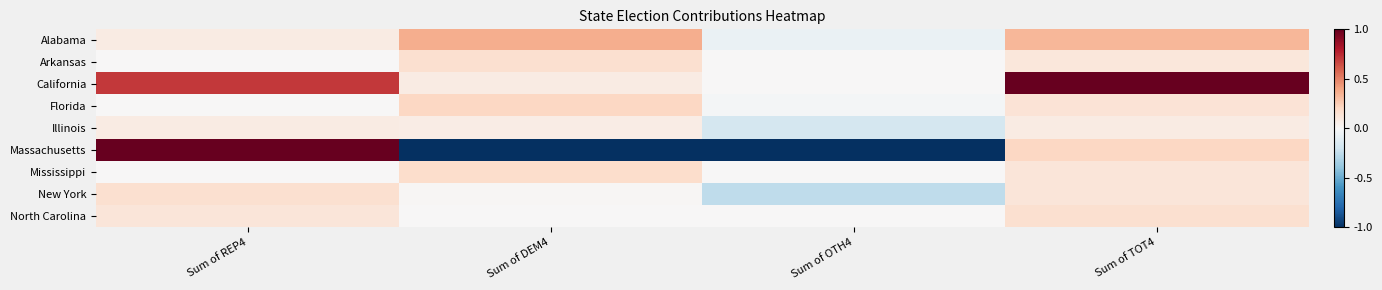

What is the difference between the highest and lowest values at Sum of DEM4?

1.4